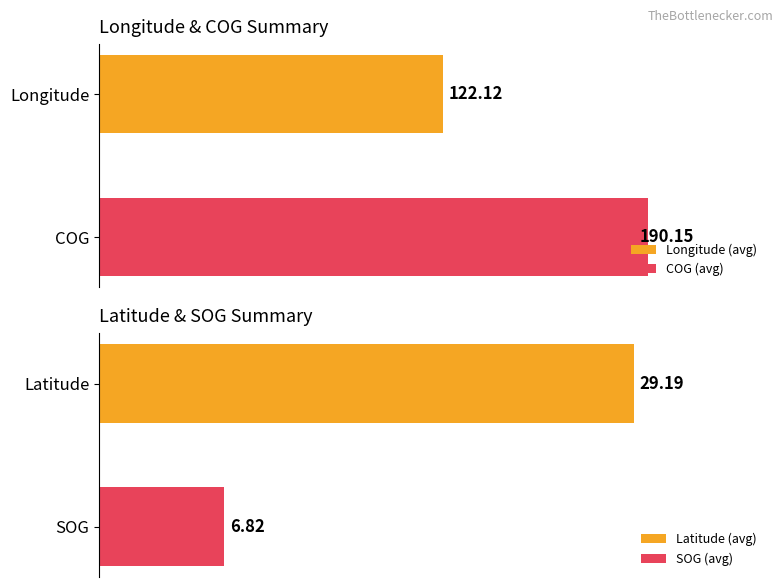

What is the average value of the SOG series?

6.8